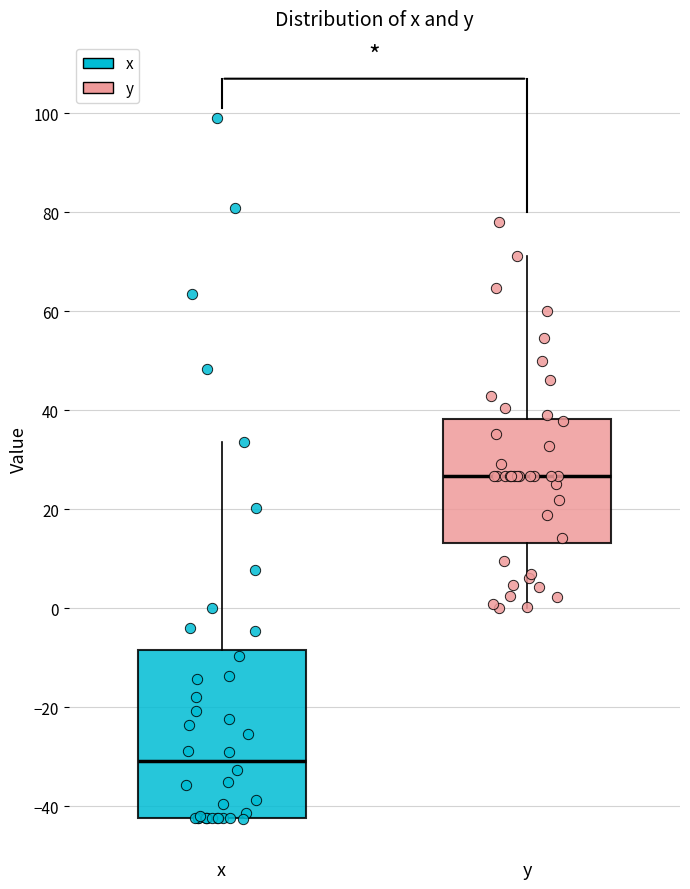

Where is the upper edge of the box for x on the y-axis? The values are not printed on the chart, so give them approximately, as read against the axis.

-8